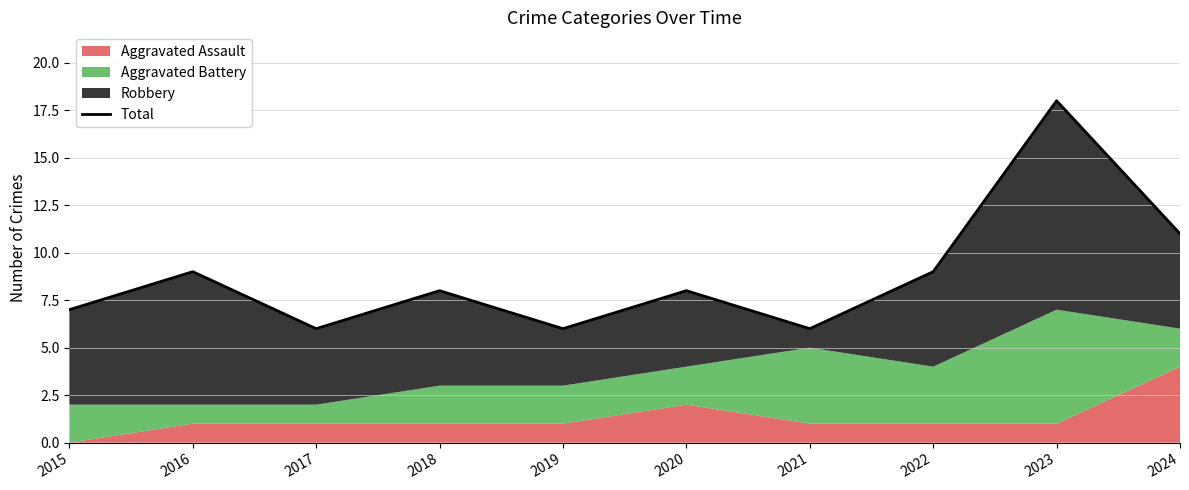

How many interior local valleys (lower than both neighbors) does the data have?

3